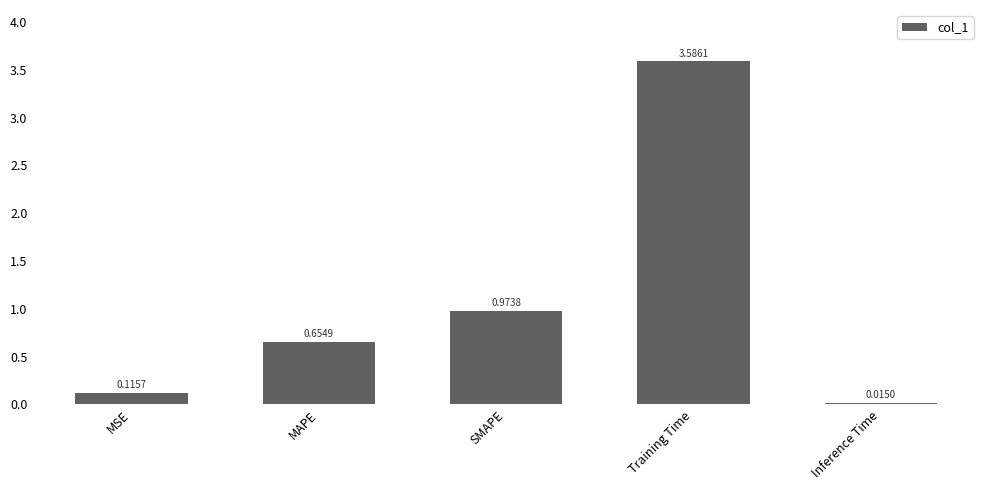

What is the sum of the values at SMAPE and MSE?

1.1